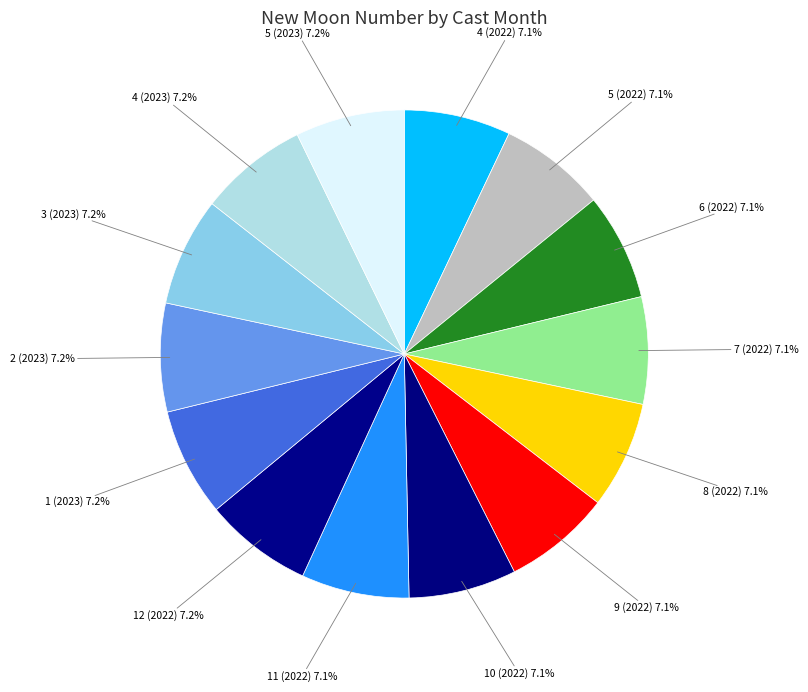

Count the number of slices in the pie.

14